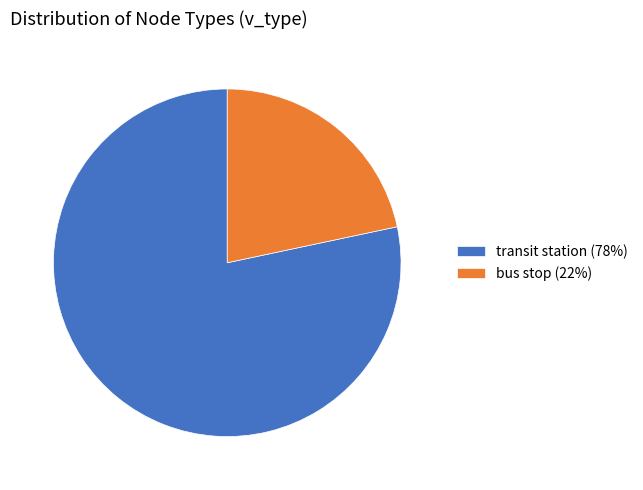

The bus stop slice represents 22% of the pie. True or false?

True